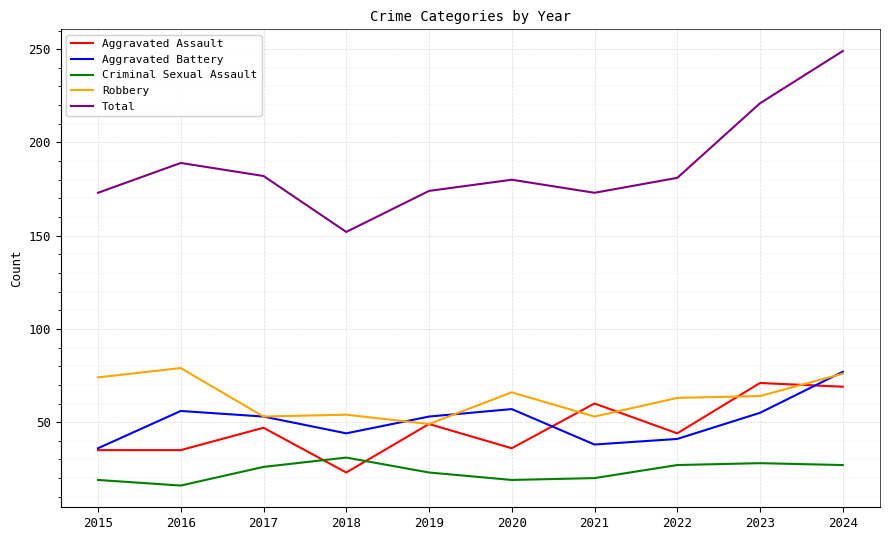

Is it true that Total equals 267 at 2015?

False